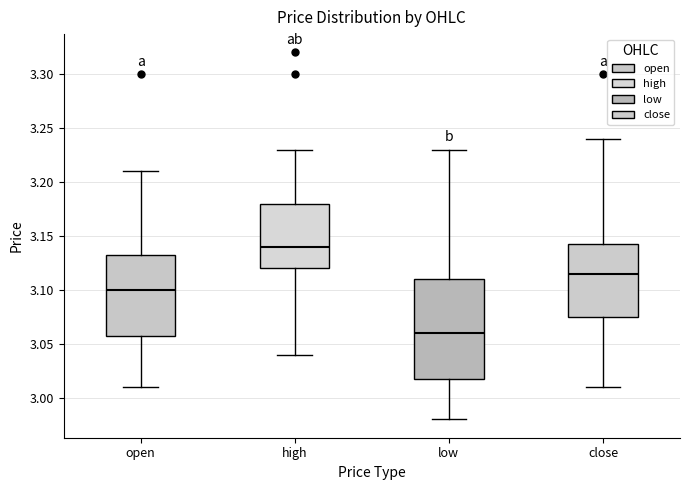

Which box is the tallest, from its lower edge to its upper edge?

low